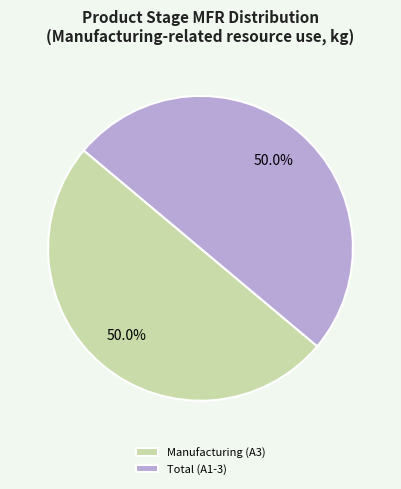

What is the ratio of the value at Manufacturing (A3) to the value at Total (A1-3)?

1.0